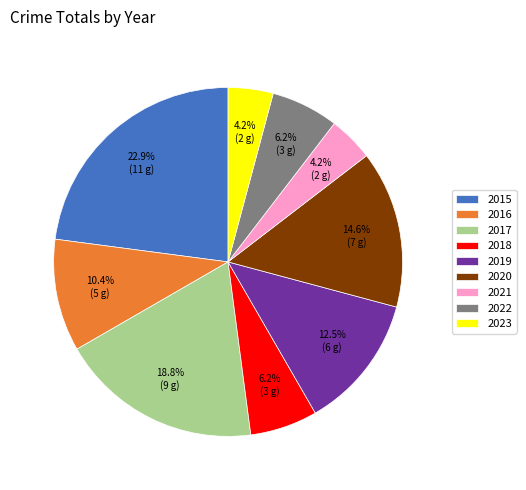

How many segments does this pie chart have?

9